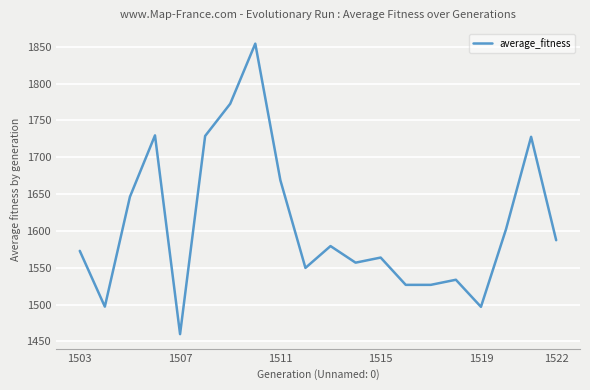

What is the maximum value shown in the chart?

1854.1